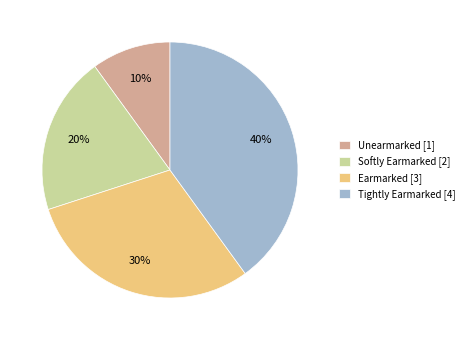

Which category has the biggest portion of the pie?

Tightly Earmarked